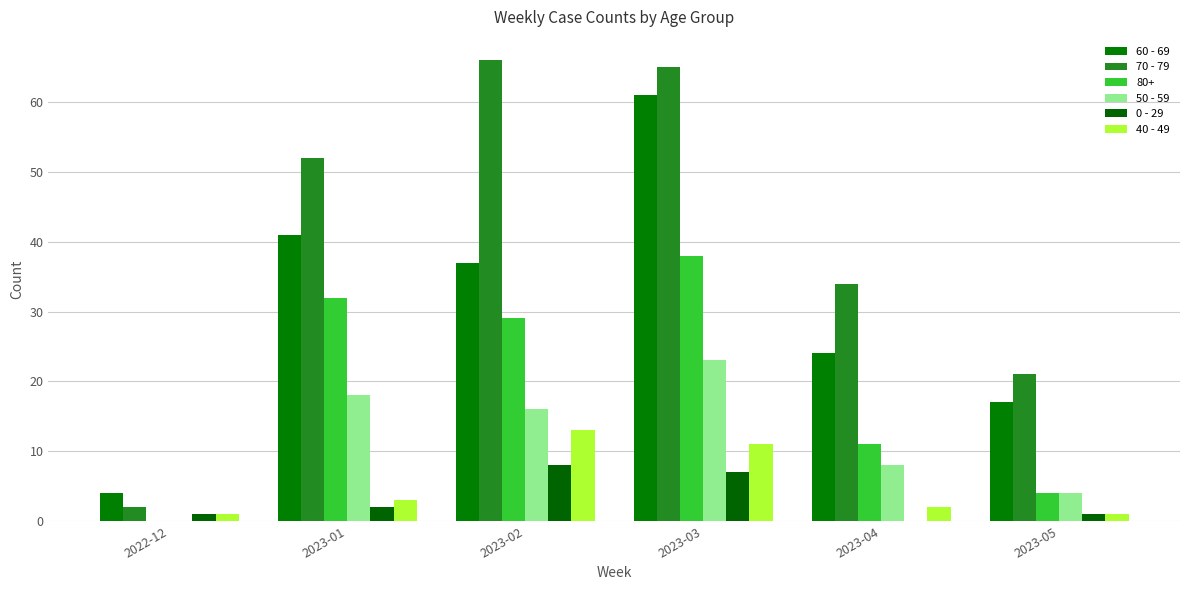

What is the difference between the second highest and second lowest values in the 40 - 49 series?

10